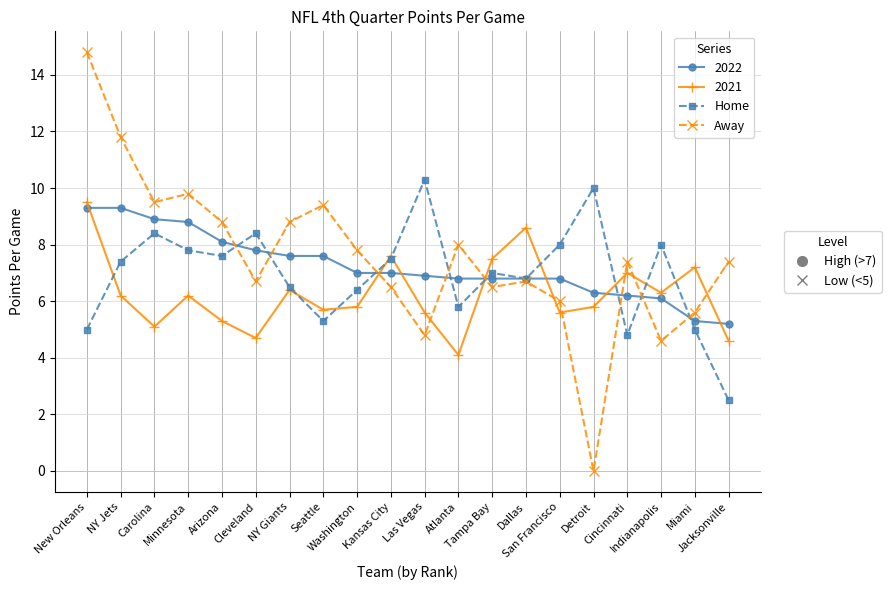

What is the greatest value displayed?

14.8